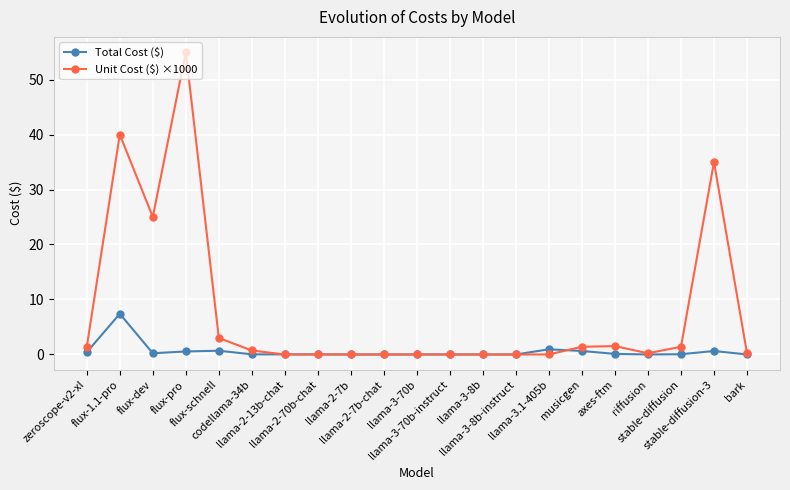

Is it true that Total Cost ($) equals 0.7 at flux-schnell?

True